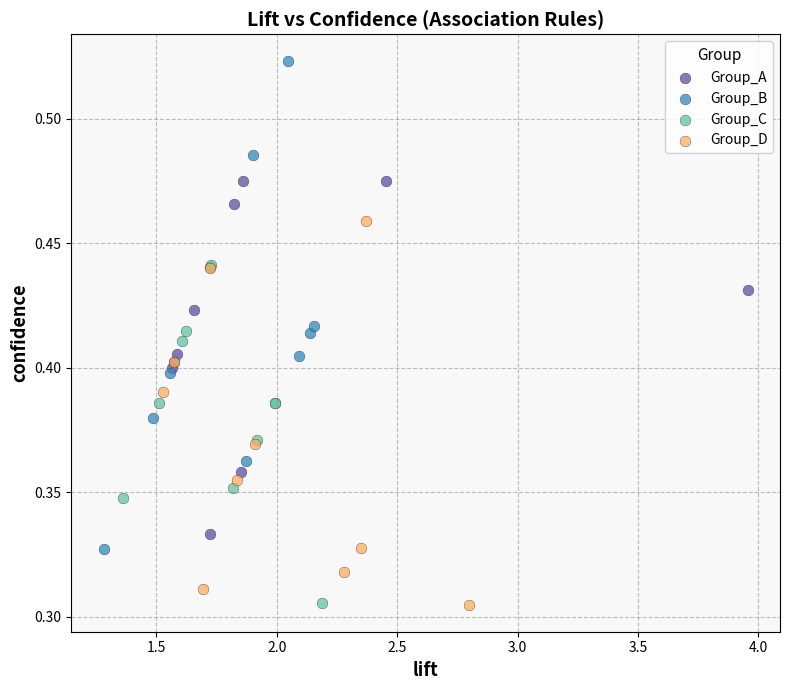

Which series contains the highest Y value?

Group_B